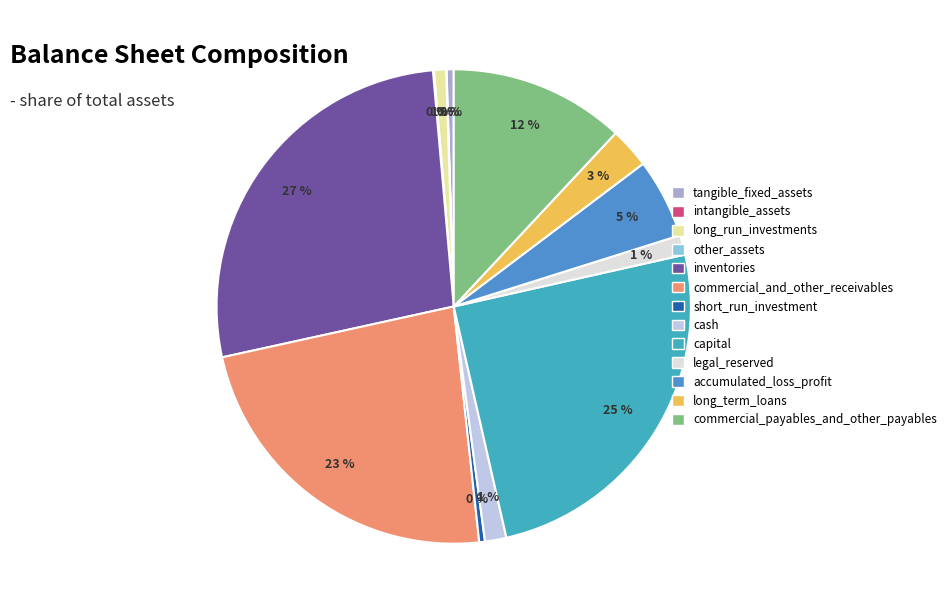

Does intangible_assets represent more than half of the total?

No